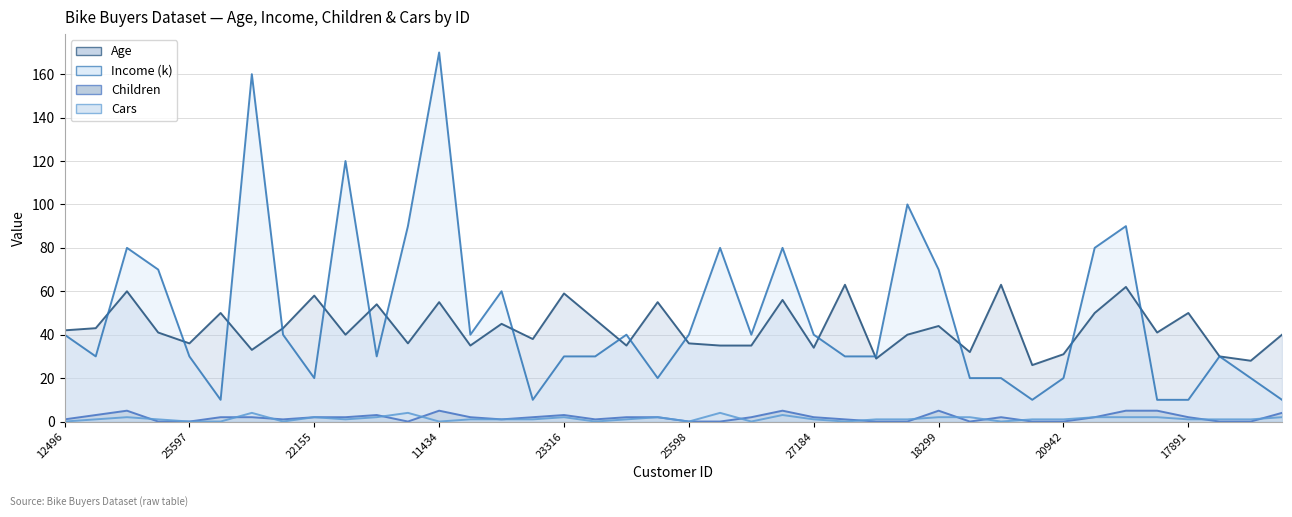

Between 13507 and 12590, which is larger?

12590